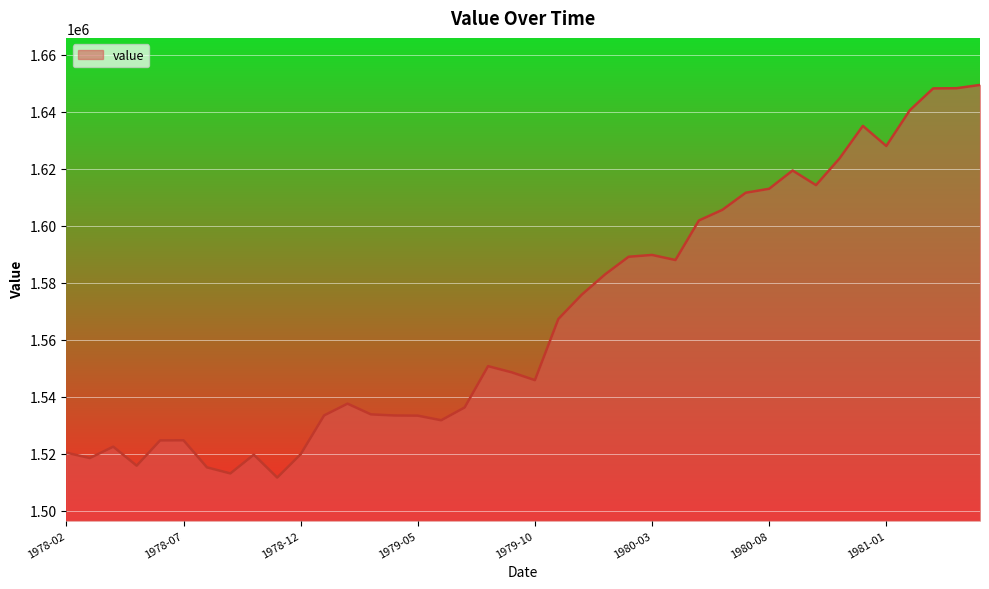

What is the maximum value shown in the chart?

1649439